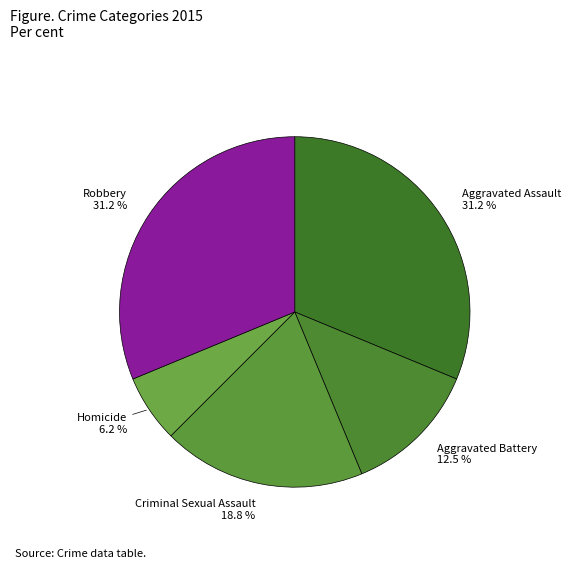

What portion of the pie excludes Aggravated Assault?

68.8%